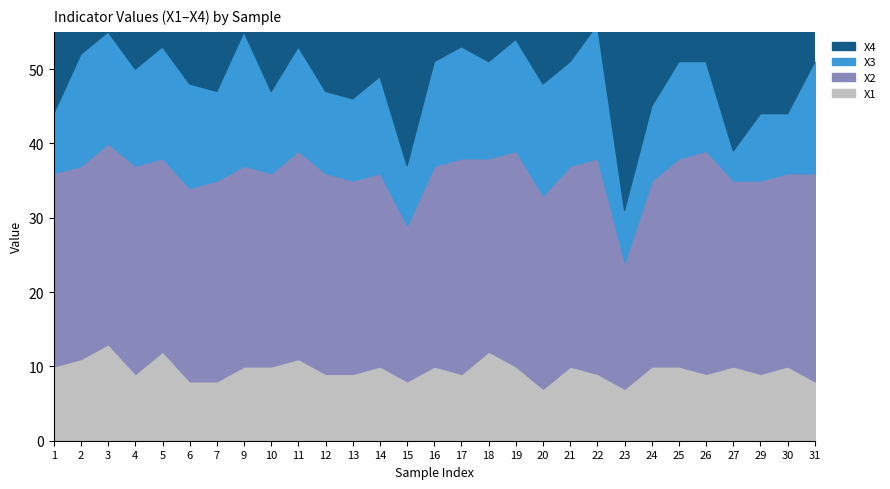

In X3, how many points are higher than both neighbors (excluding endpoints)?

8